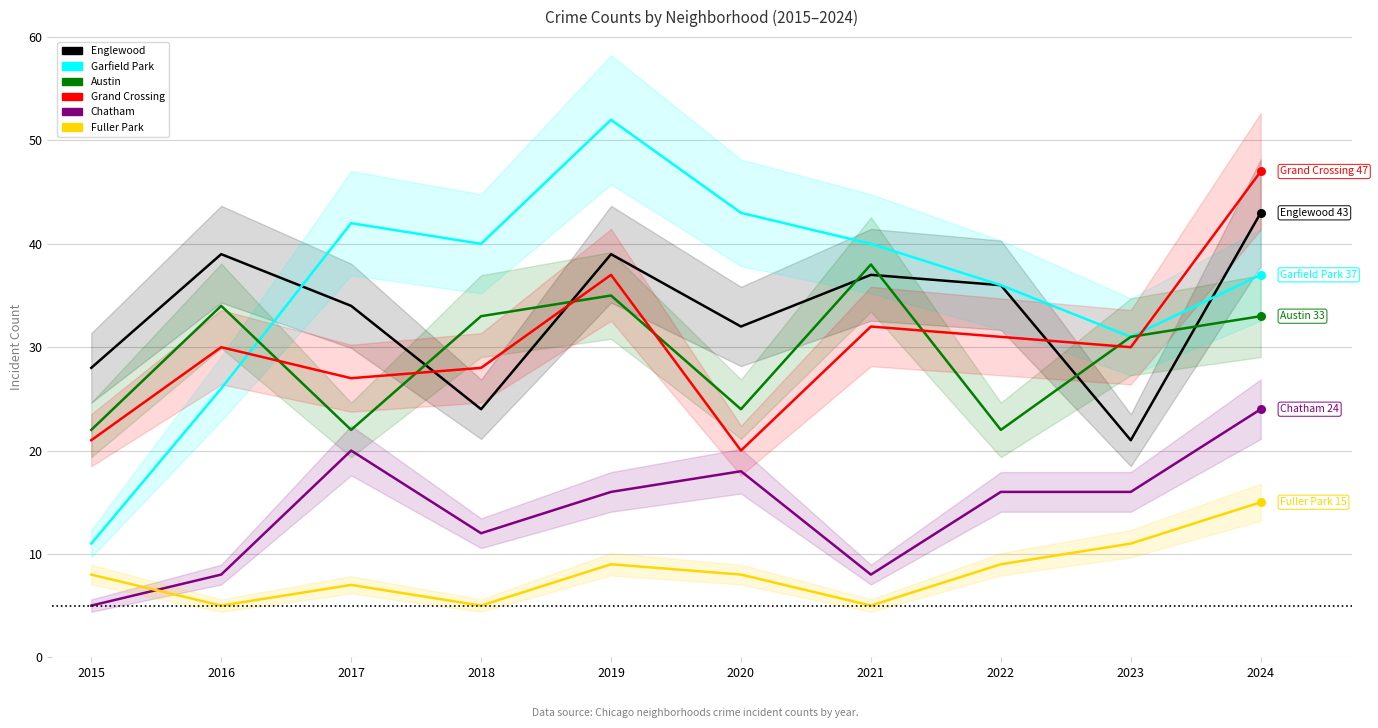

Which series has the largest total across all categories?

Garfield Park